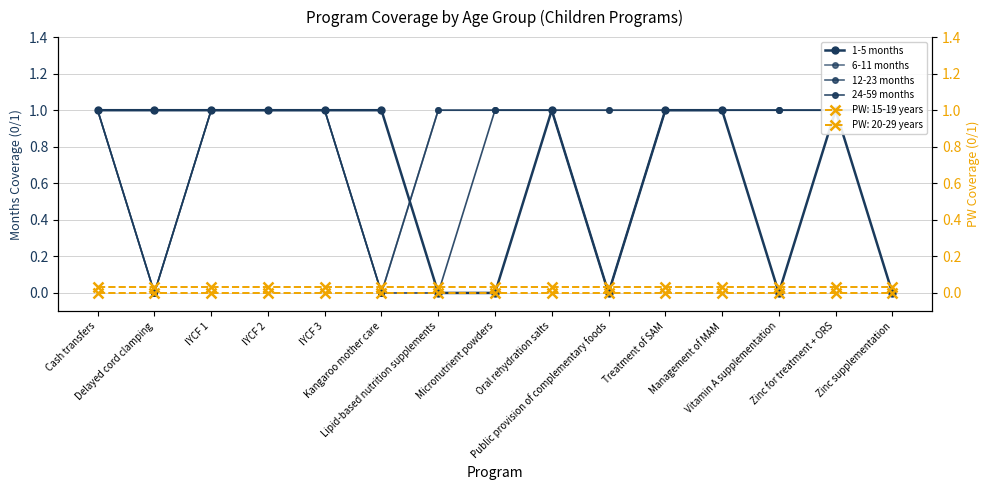

At IYCF 2, list the series in order from largest to smallest.

1-5 months, 6-11 months, 12-23 months, 24-59 months